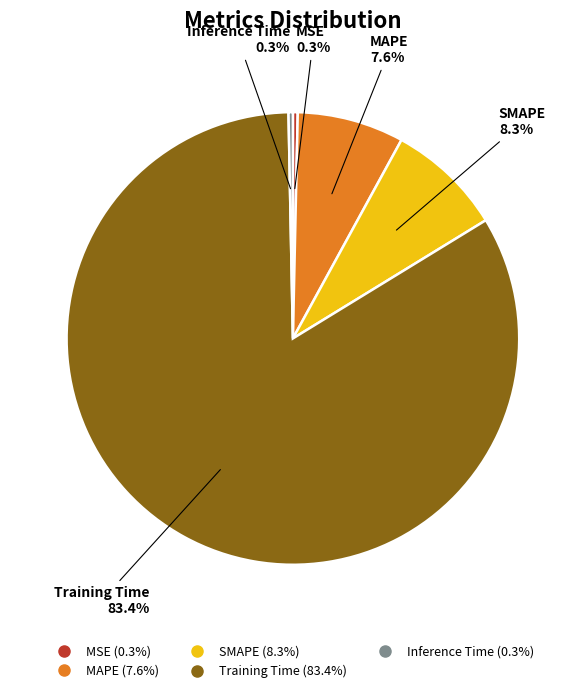

Combined, what portion of the pie is MSE and Training Time?

83.8%